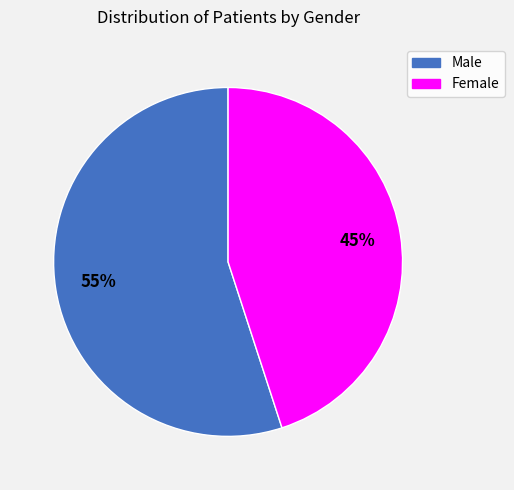

Rank the categories by value from highest to lowest.

Male, Female